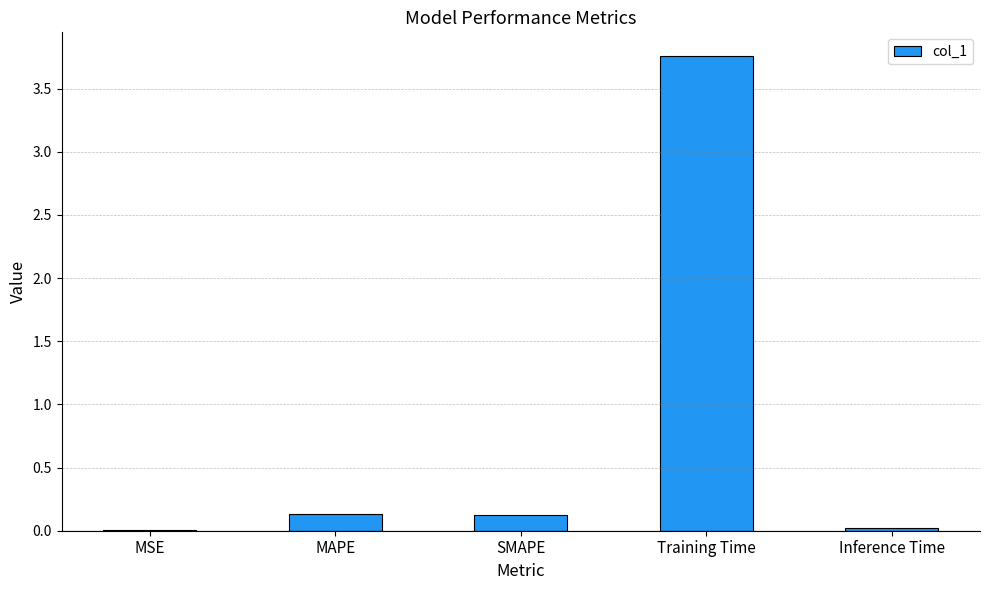

At which category does the chart reach its peak across all series?

Training Time